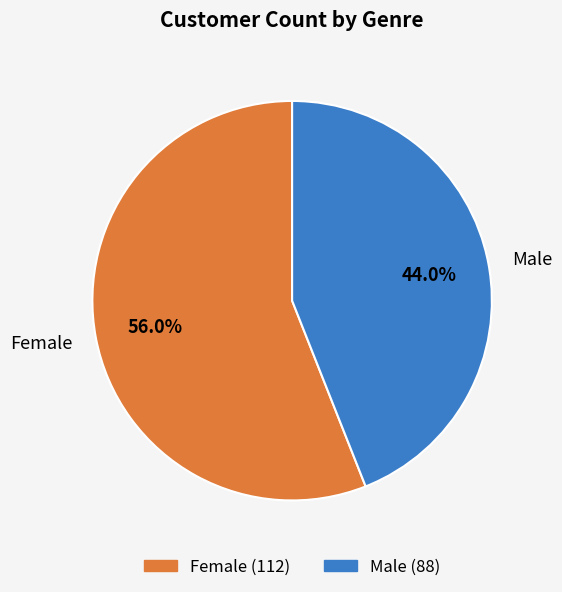

What percentage is the Female slice, to the nearest percent?

56%